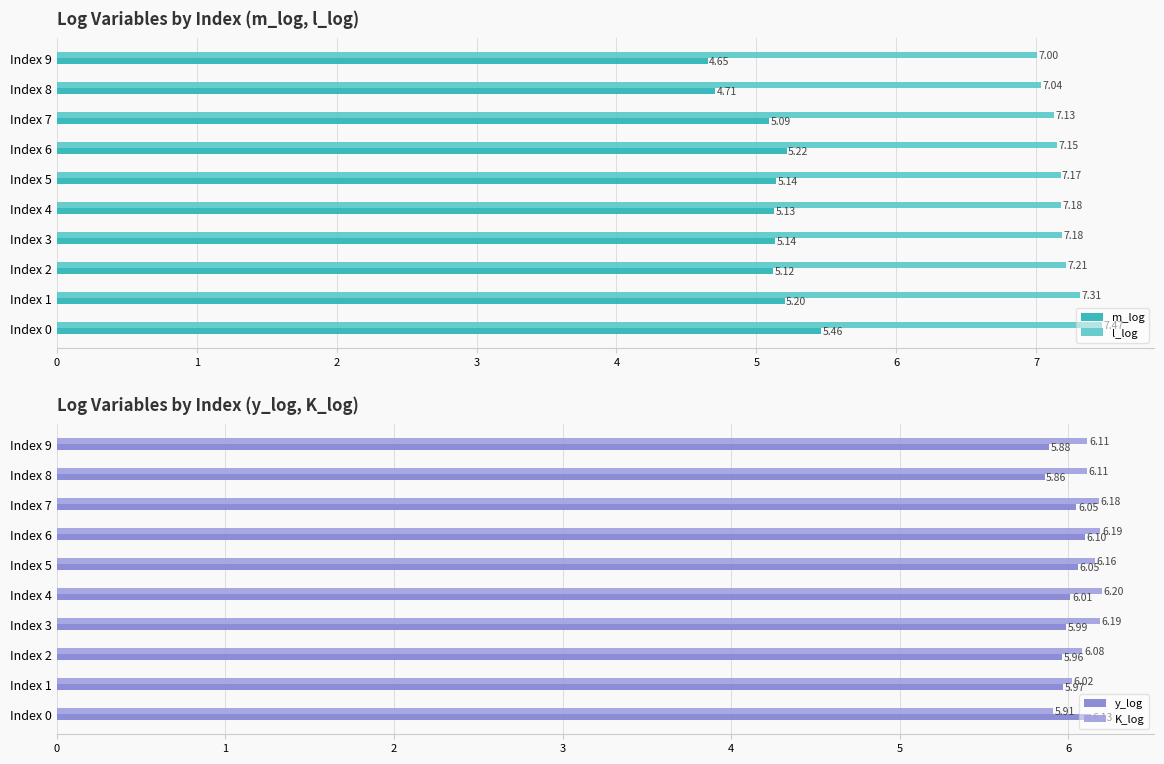

What are all the series names shown in the legend?

m_log, l_log, y_log, K_log